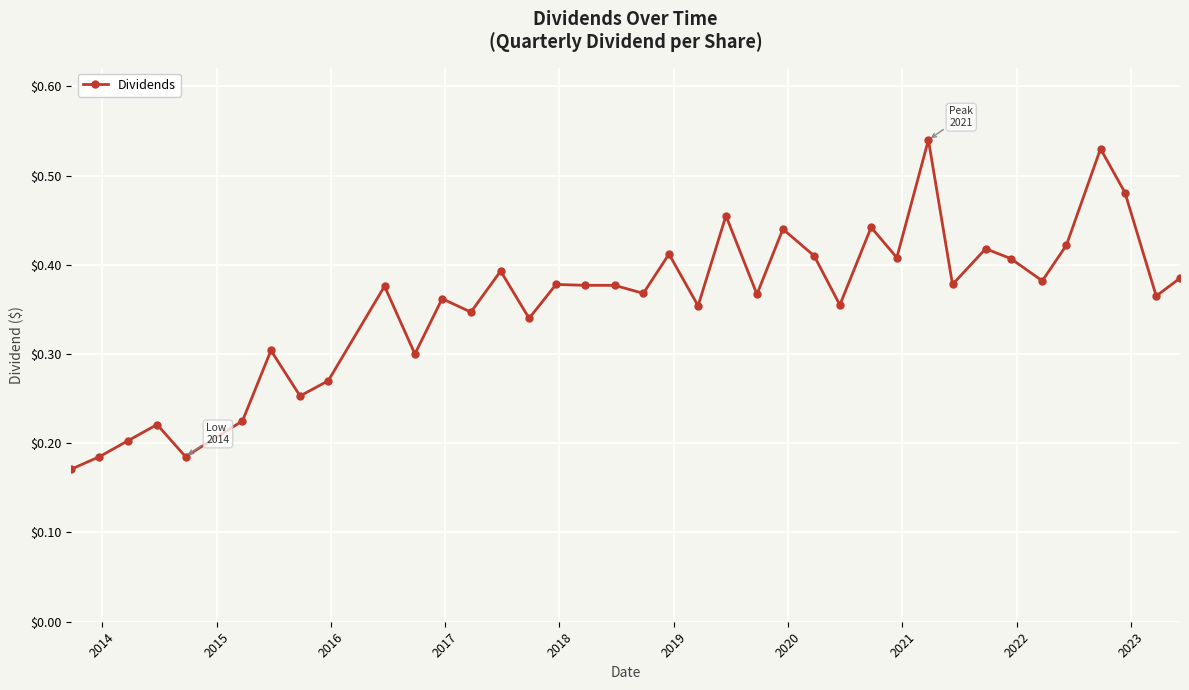

How many values are between 0 and 1?

38